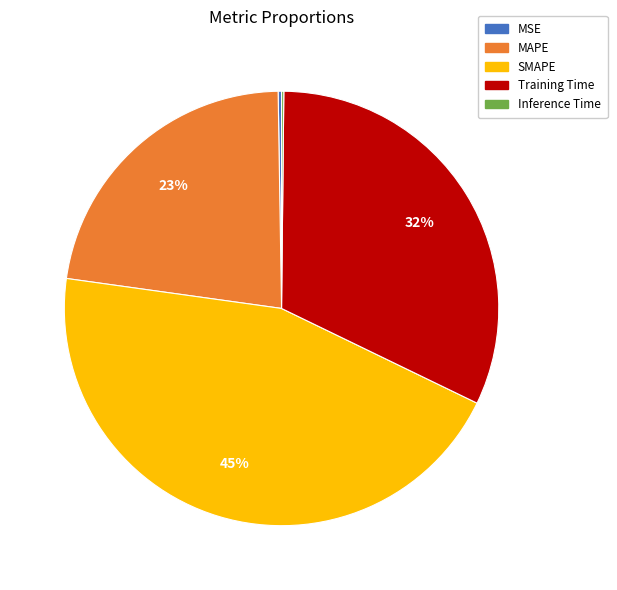

Does SMAPE account for over 50% of the chart?

No